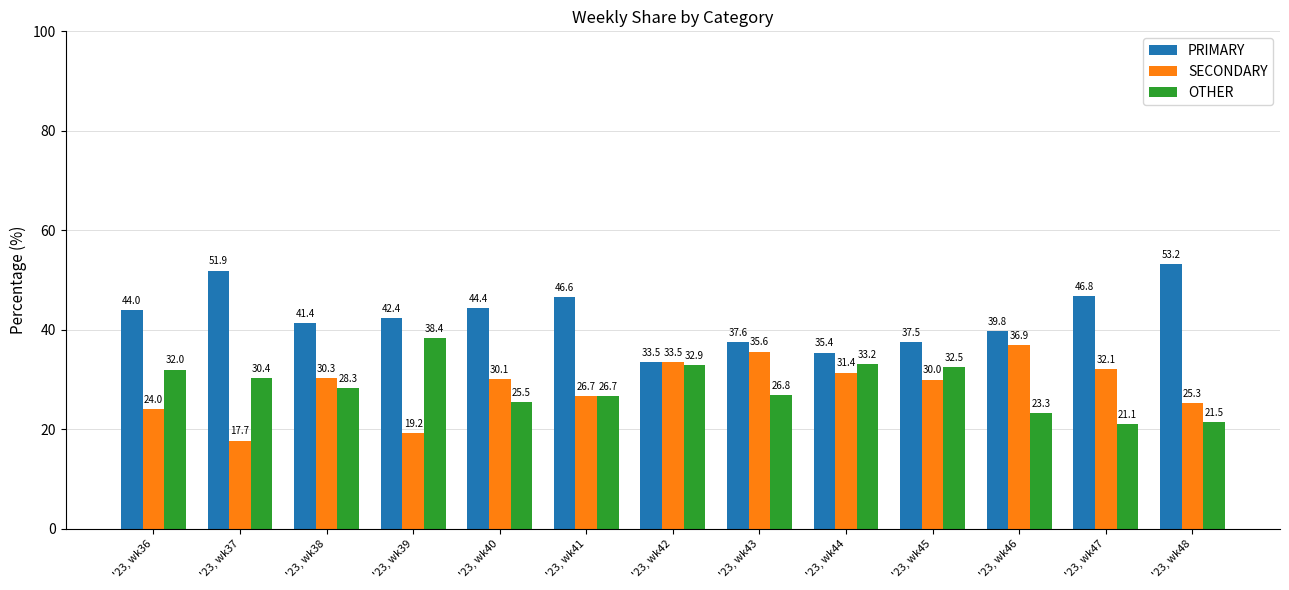

At which label is OTHER closest to 29?

'23, wk38